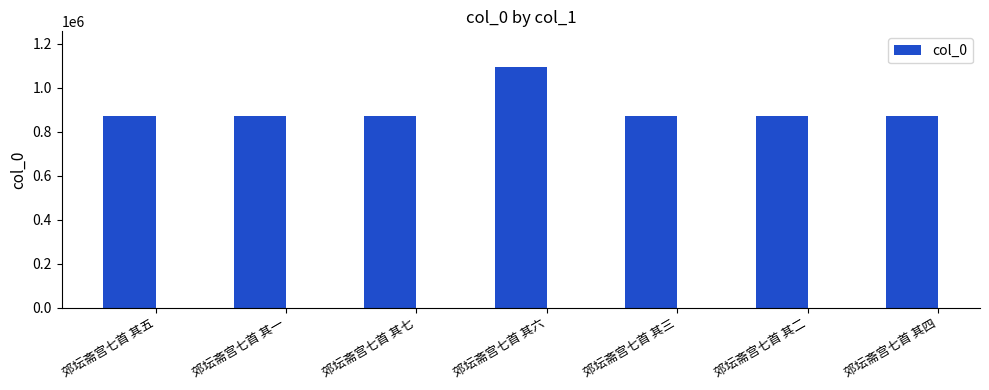

What is the value of the 5th bar from the left?

872973